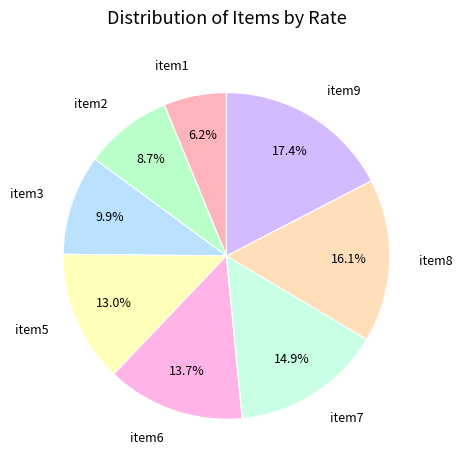

What is the ratio of the value at item6 to the value at item1?

2.2